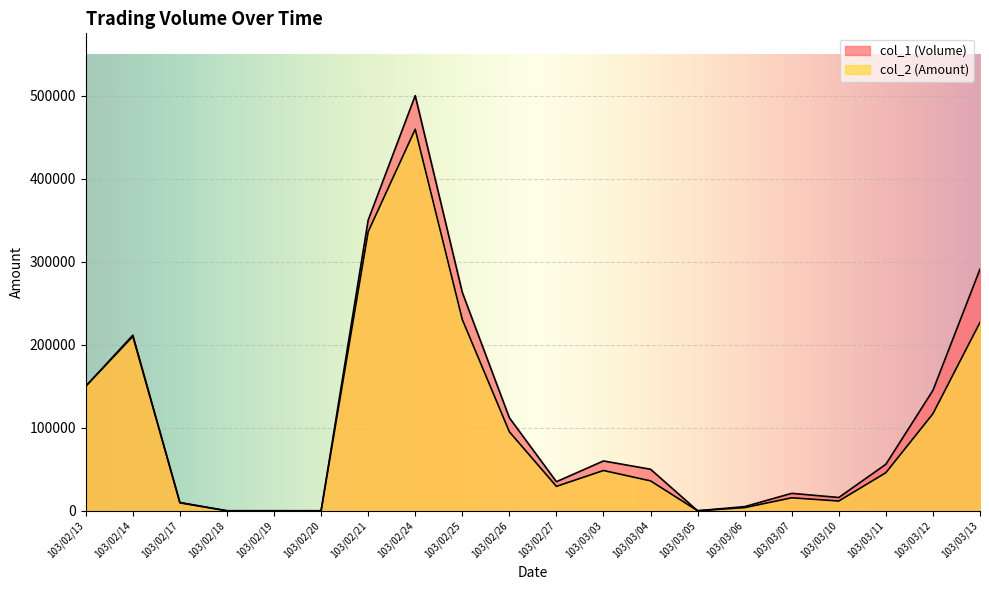

At how many categories does at least one series exceed 171024?

5